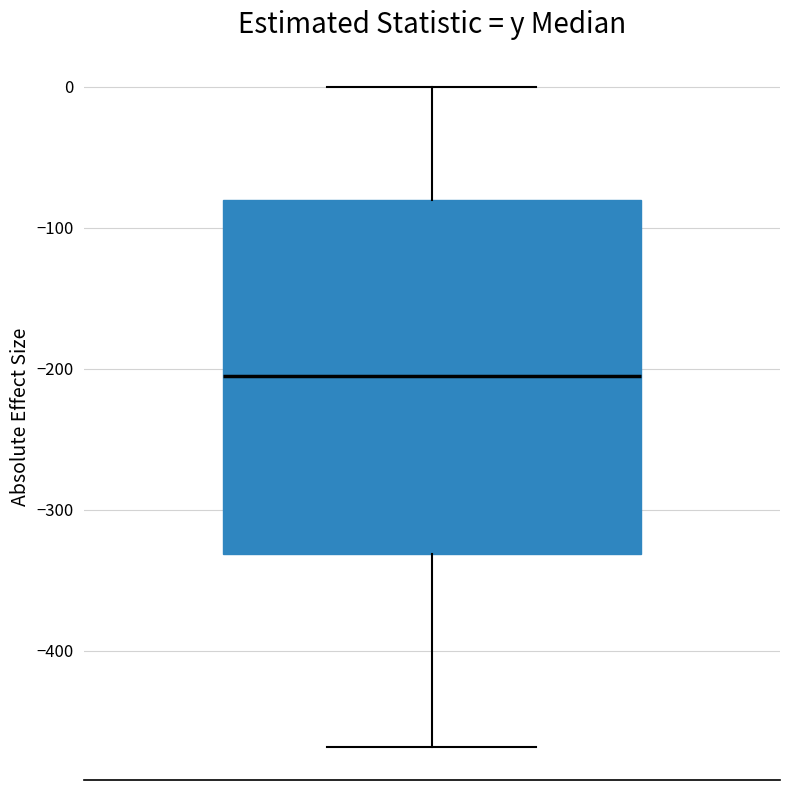

Read this box plot against the y-axis: the position of the median line, the range covered by the box, and the ends of both whiskers. The values are not printed on the chart, so give them approximately, as read against the axis.

median -210, box -330 to -80, whiskers -470 to 0